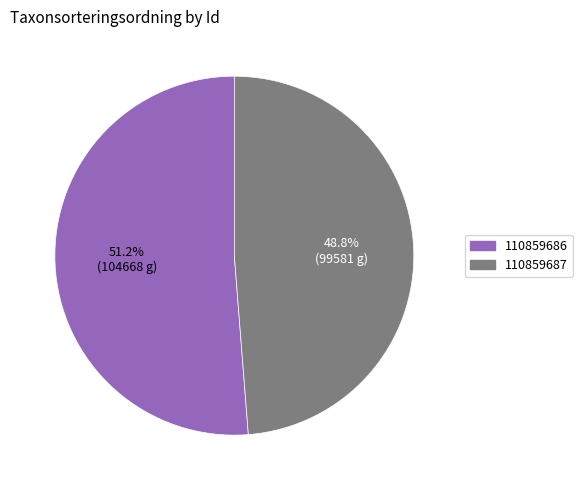

Which slice is the largest?

110859686